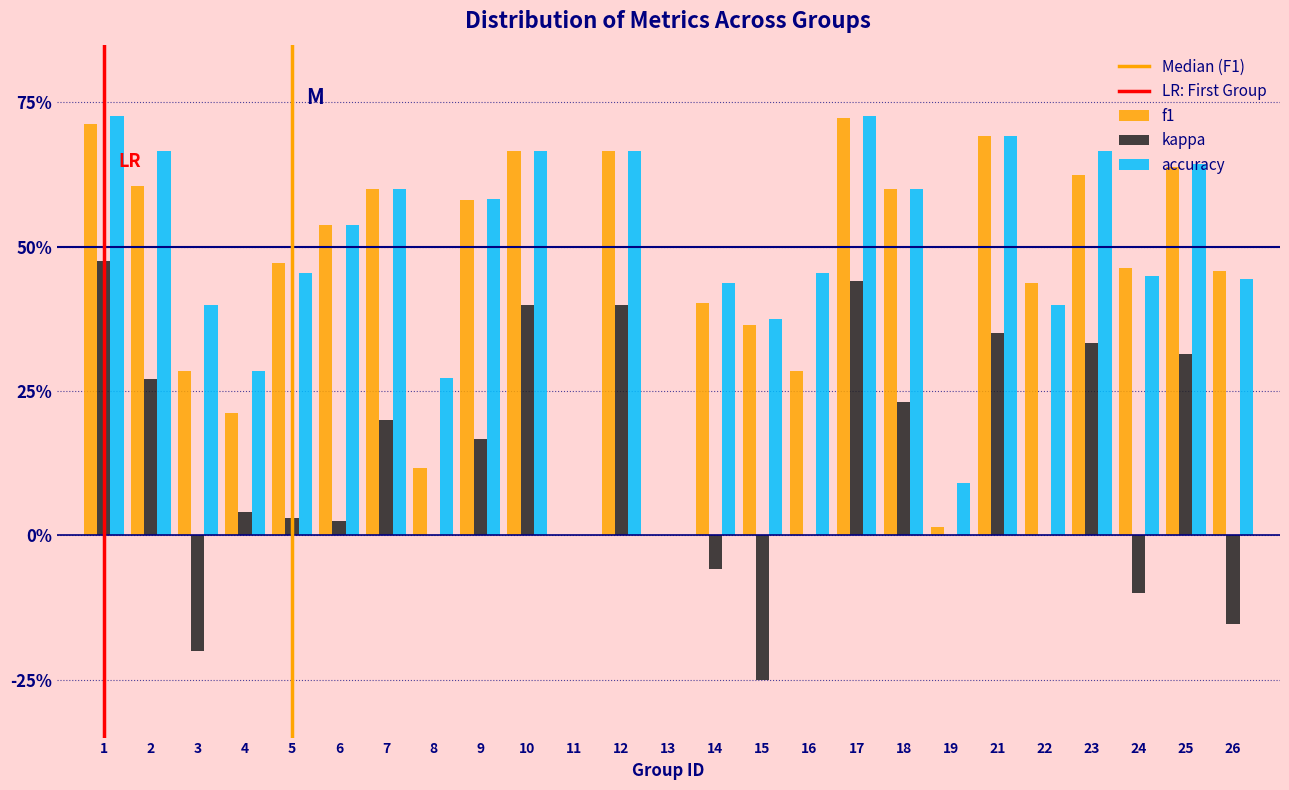

Are the bars horizontal?

No